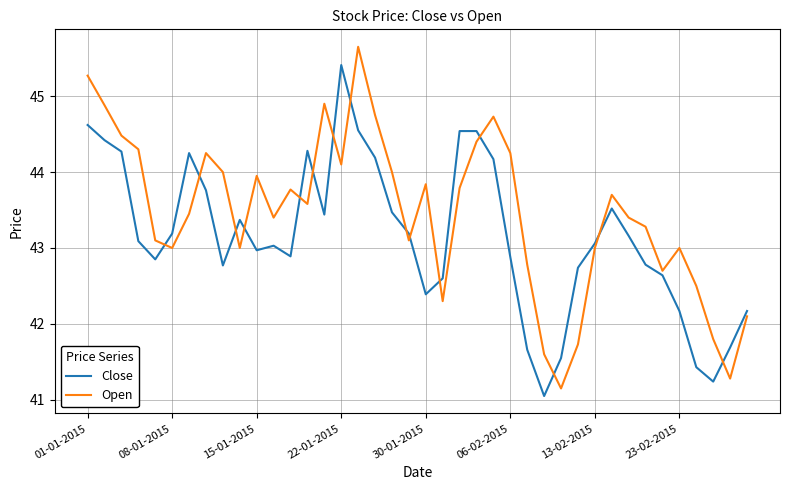

How many intersections are there between Open and Close?

15